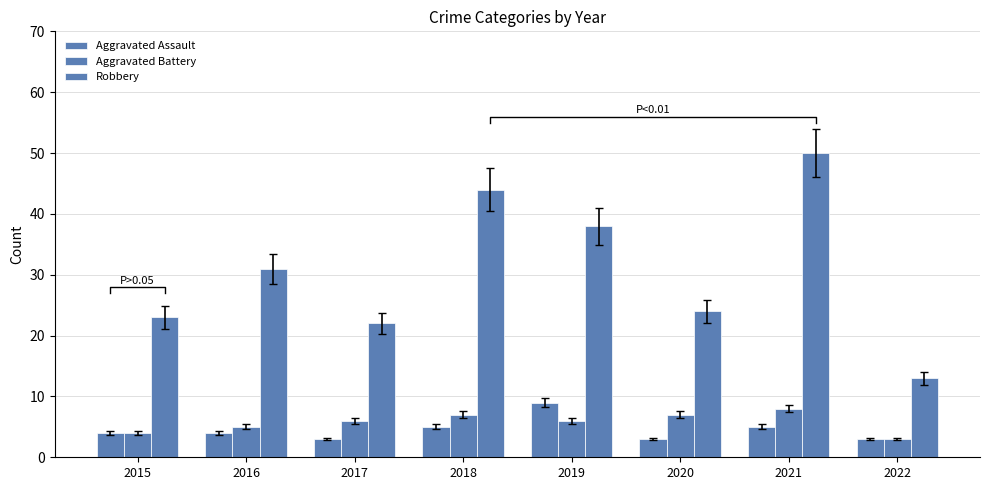

Reading right to left, list all the values displayed in this chart.

Aggravated Assault: 3	5	3	9	5	3	4	4
Aggravated Battery: 3	8	7	6	7	6	5	4
Robbery: 13	50	24	38	44	22	31	23